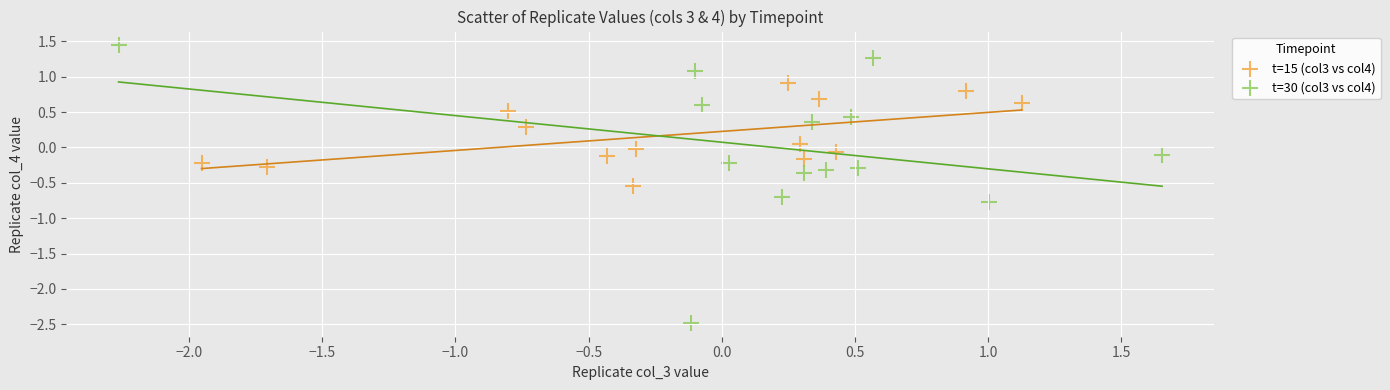

Which series contains the lowest Y value?

t=30 (col3 vs col4)